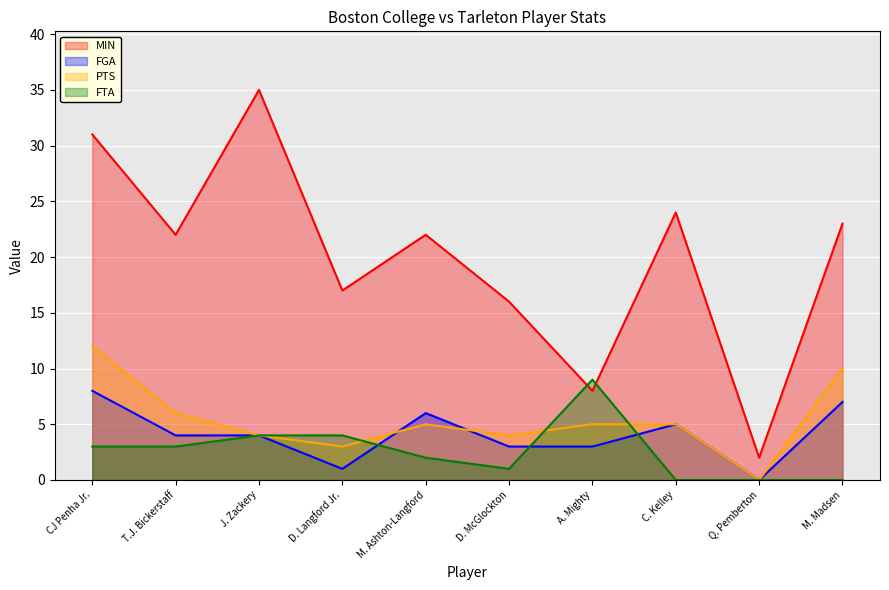

At which category is the sum across all series the highest?

CJ Penha Jr.